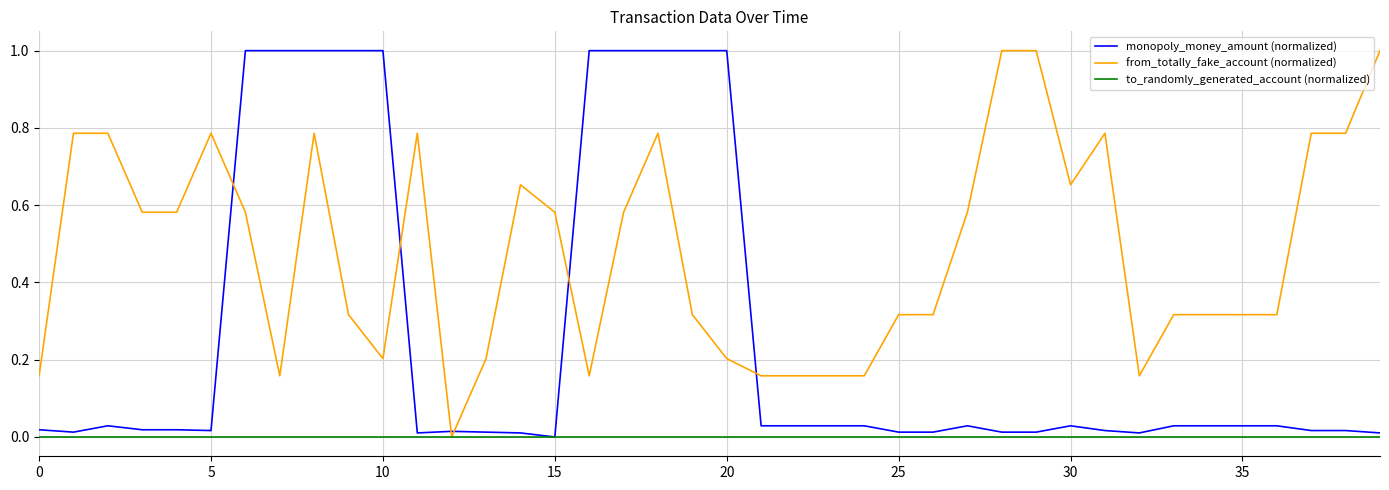

What is the highest value of the from_totally_fake_account (normalized) series?

1.0